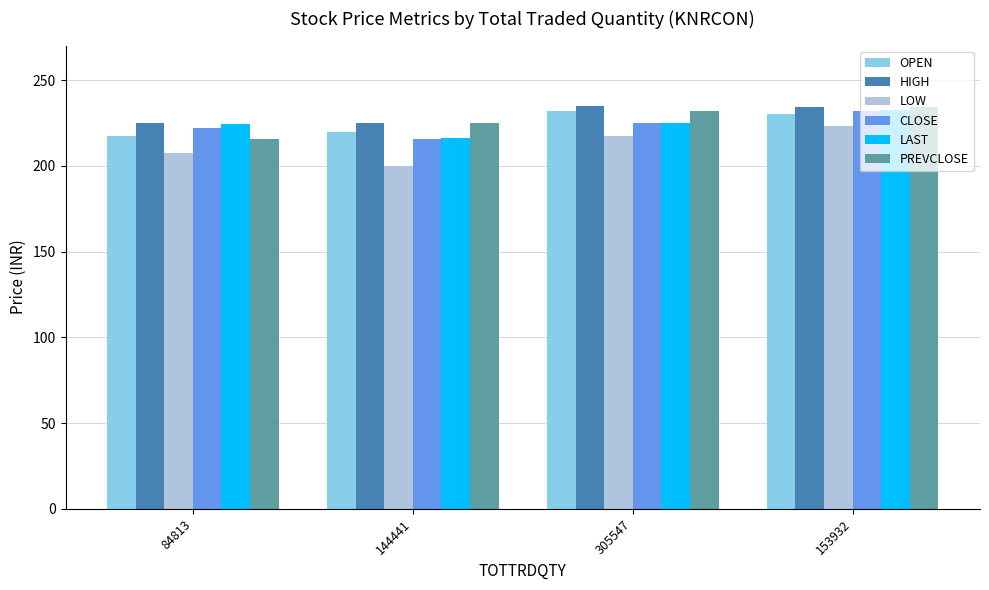

Is the value of PREVCLOSE at 144441 greater than the value of CLOSE at 144441?

Yes